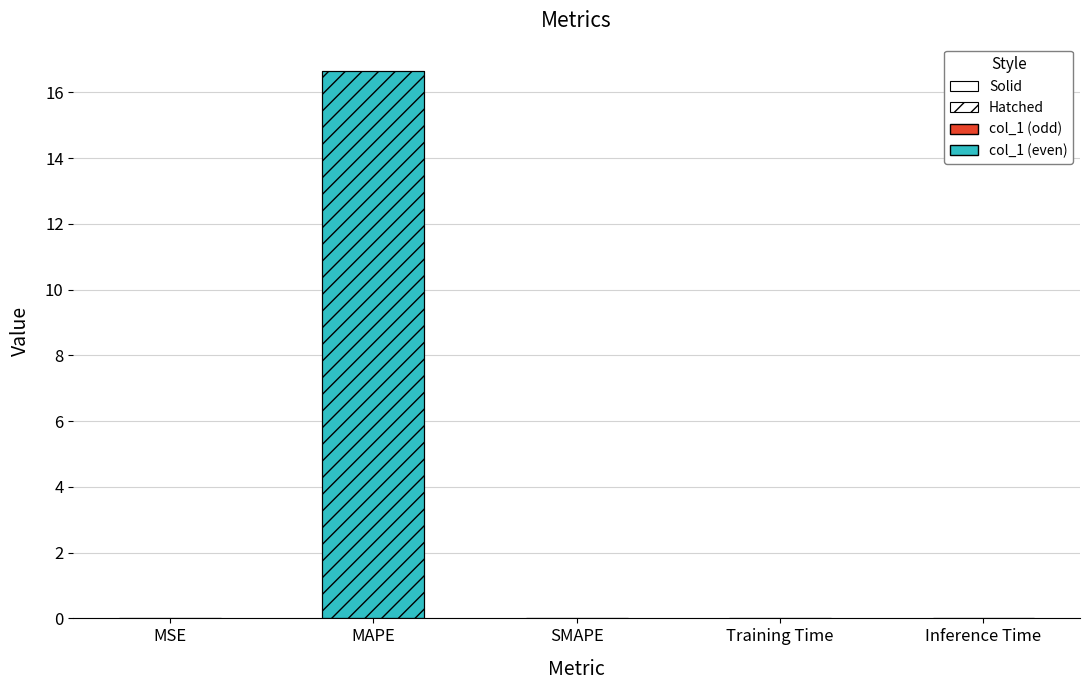

List the labels in order of value, largest first.

MAPE, Training Time, Inference Time, MSE, SMAPE